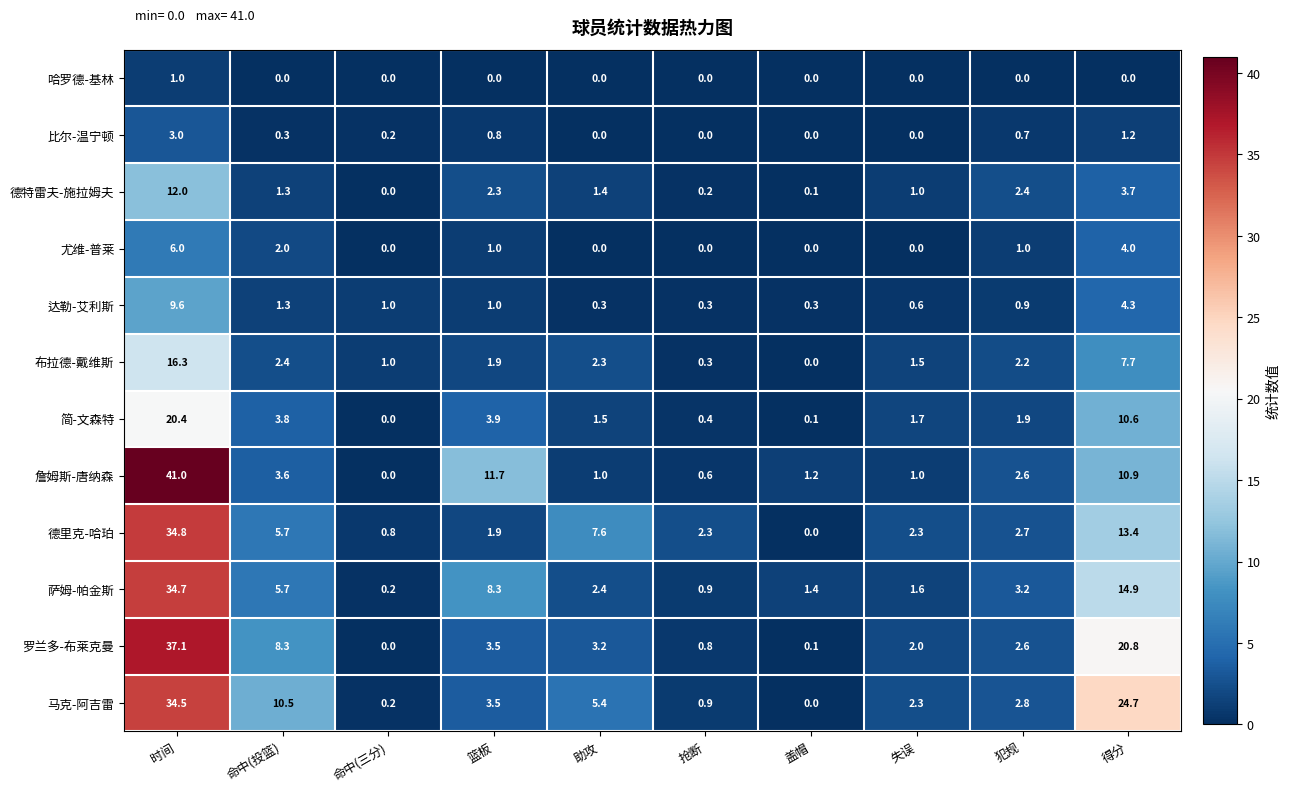

What is the difference between the highest and lowest values at 盖帽?

1.4